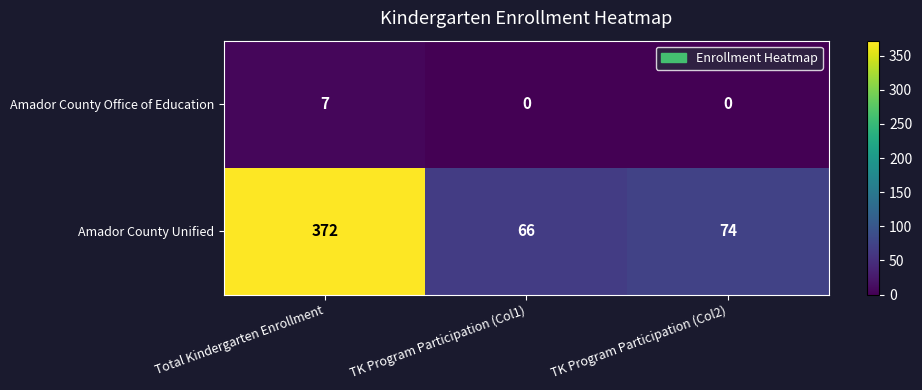

At which label does Amador County Office of Education reach its peak?

Total Kindergarten Enrollment